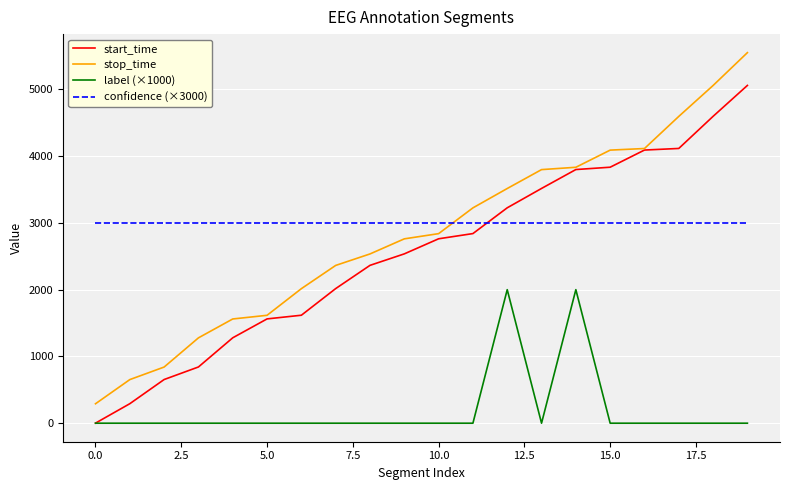

Which series has the largest range (max minus min)?

stop_time